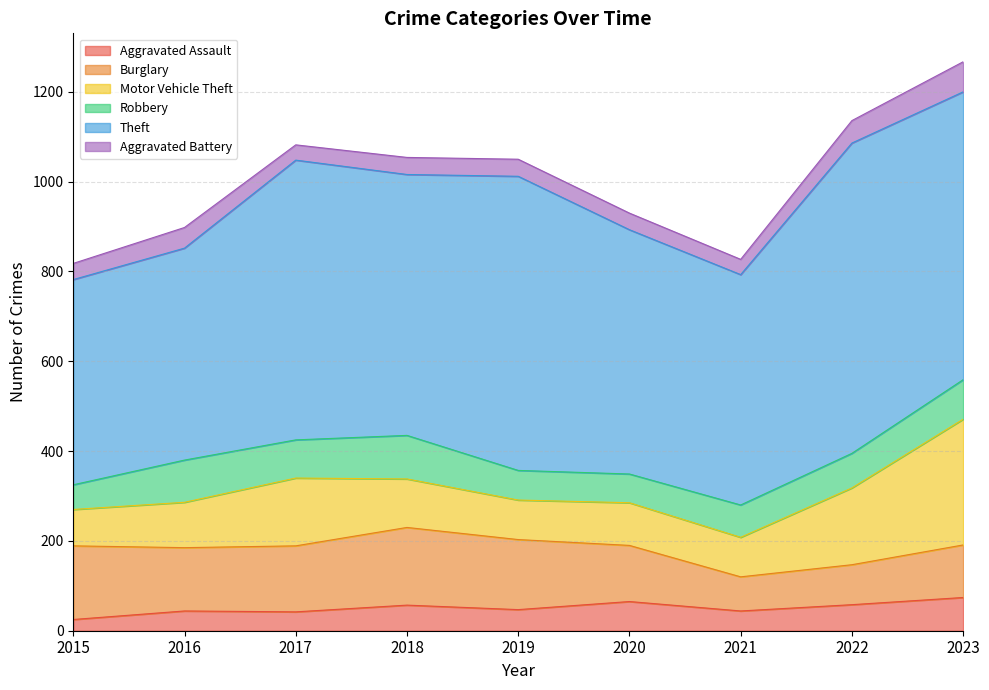

At 2017, list the series in order from largest to smallest.

Theft, Motor Vehicle Theft, Burglary, Robbery, Aggravated Assault, Aggravated Battery